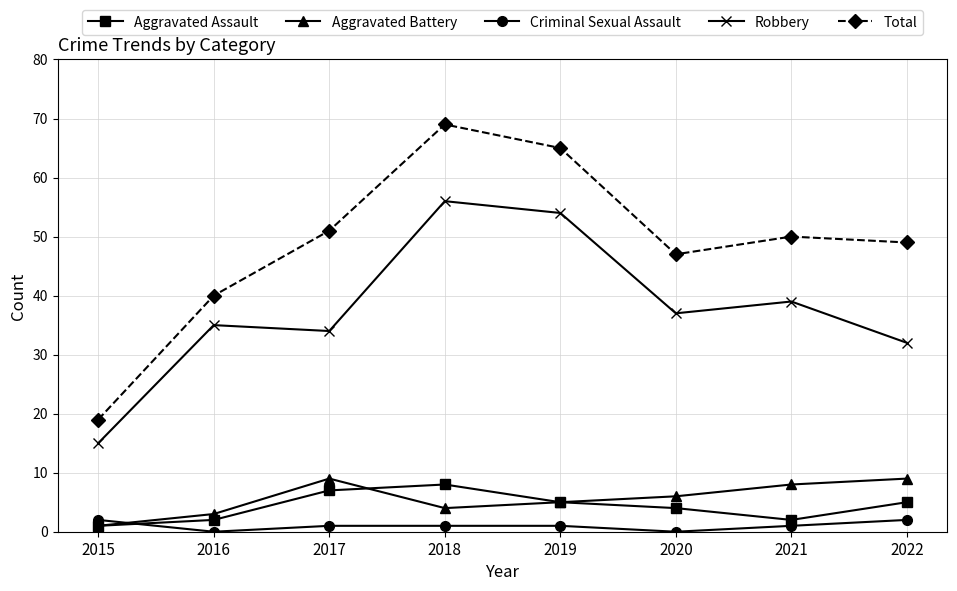

How many interior local valleys does the Aggravated Assault series have?

1